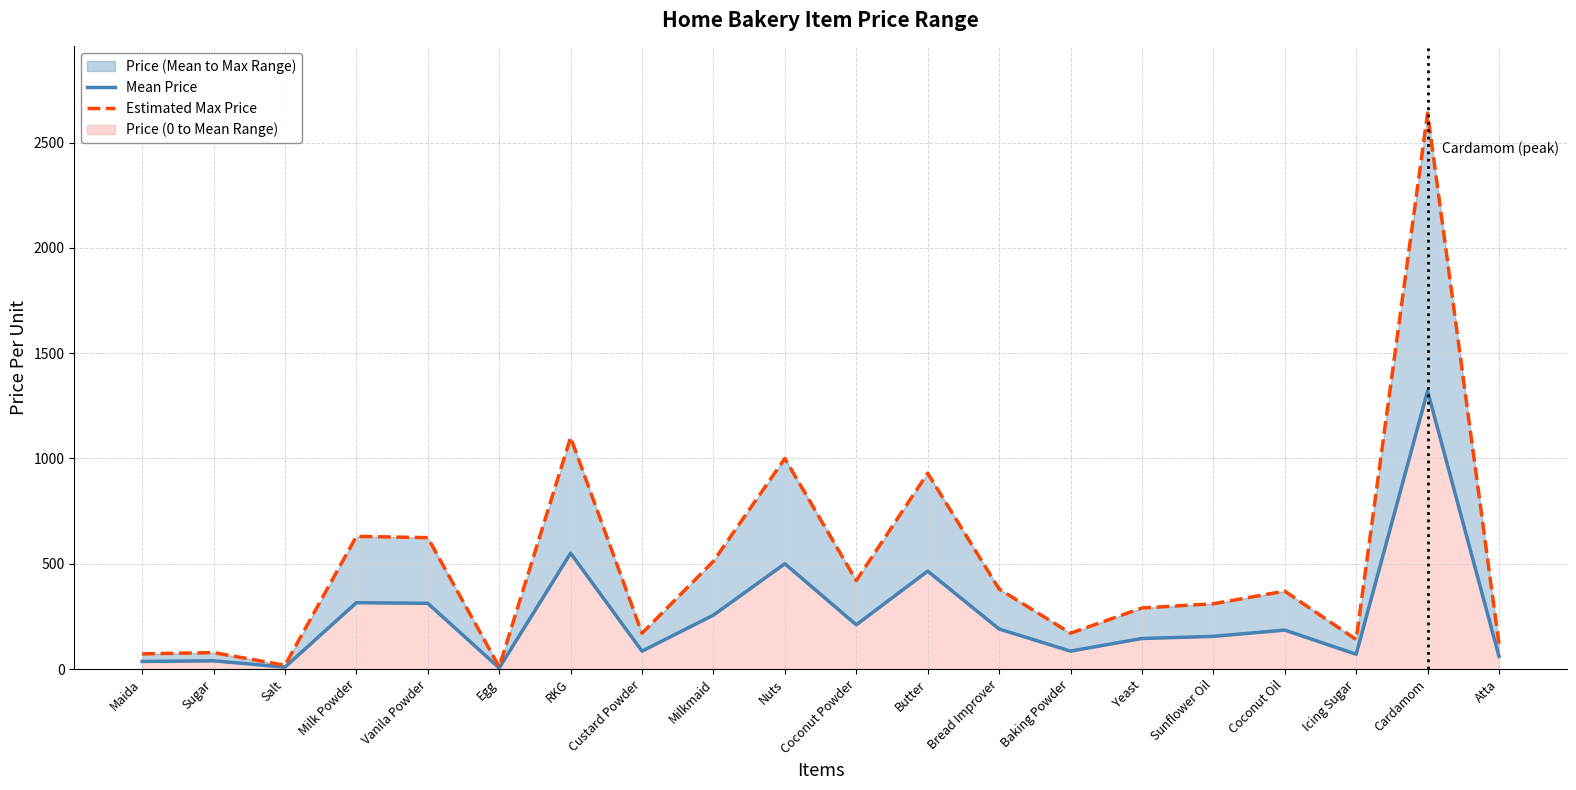

List the labels in order of Estimated Max Price value, smallest first.

Egg, Salt, Maida, Sugar, Atta, Icing Sugar, Custard Powder, Baking Powder, Yeast, Sunflower Oil, Coconut Oil, Bread Improver, Coconut Powder, Milkmaid, Vanila Powder, Milk Powder, Butter, Nuts, RKG, Cardamom